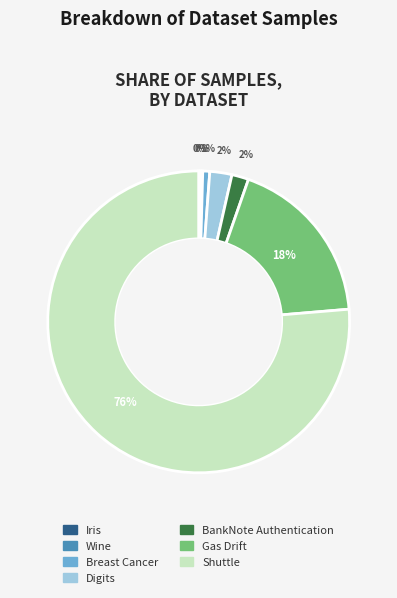

True or false: BankNote Authentication accounts for 13% of the total.

False